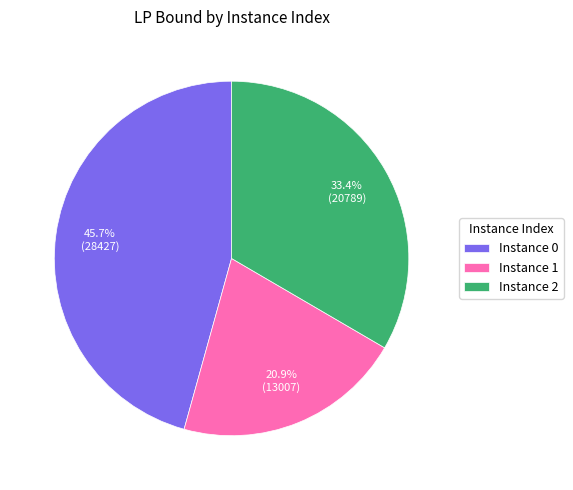

Which slice is the smallest?

Instance 1